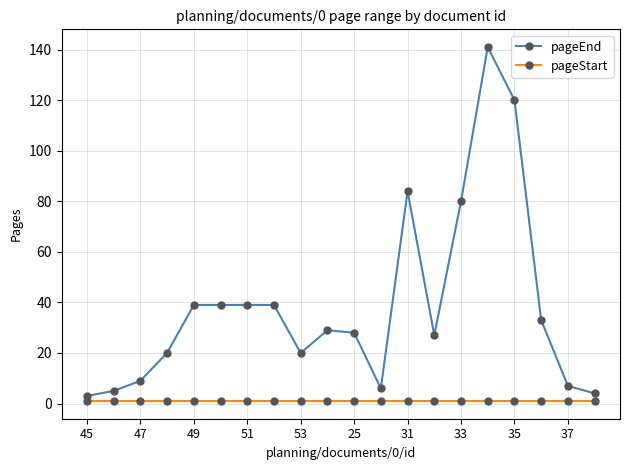

Does the chart have visible grid lines?

Yes